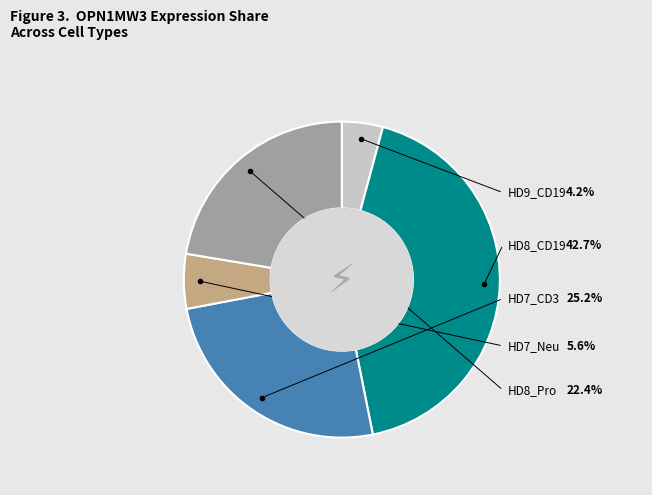

Does any single category account for the majority?

No